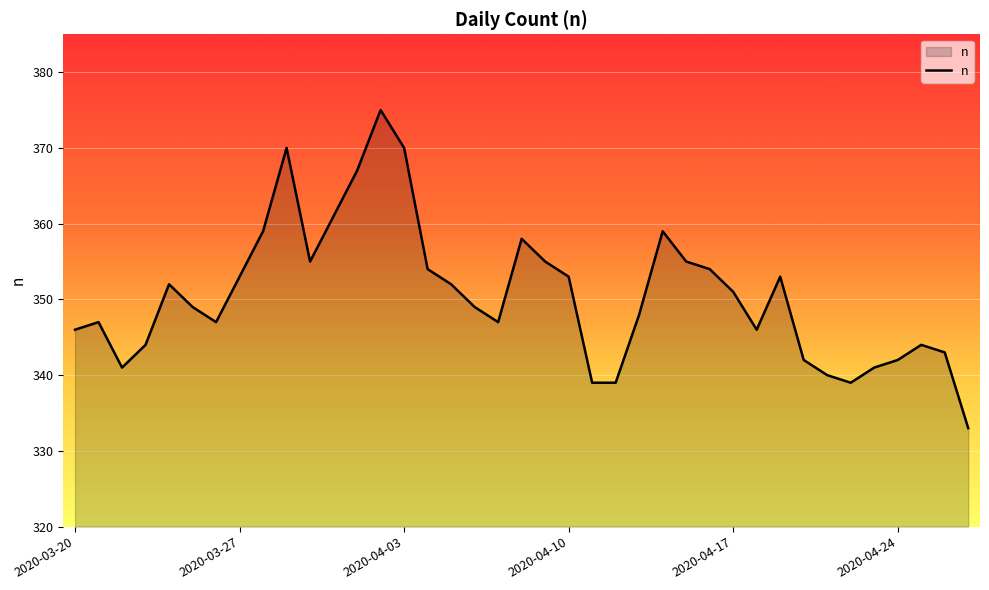

What is the difference between the maximum and minimum values?

42